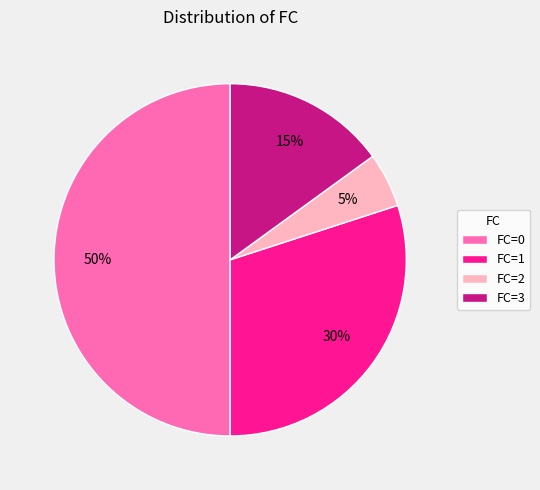

Which slice is the smallest?

FC=2